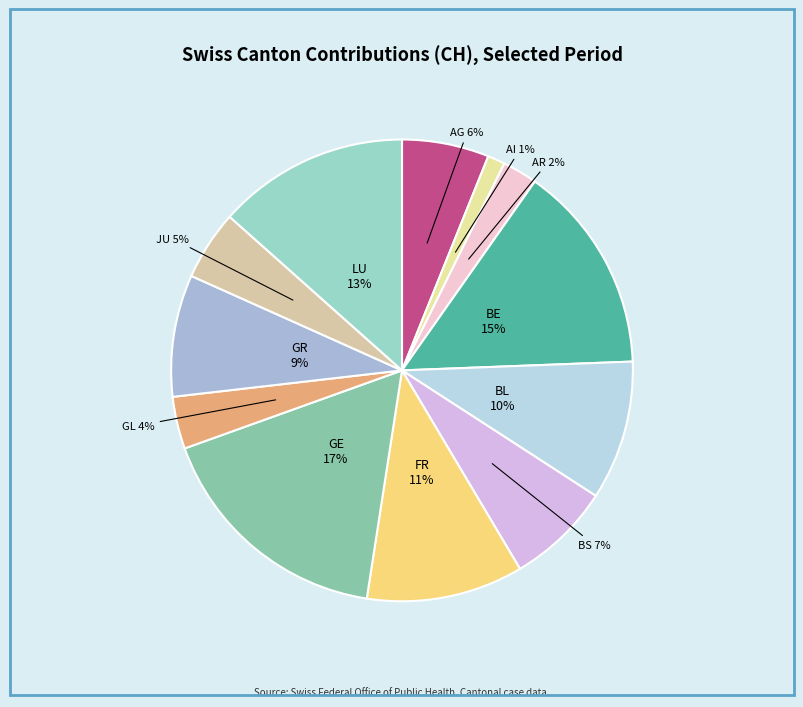

How many segments does this pie chart have?

12